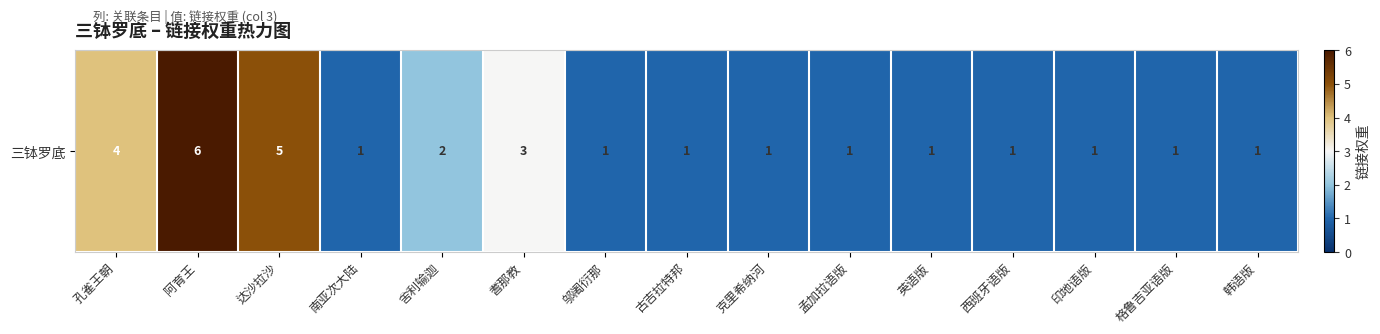

At which label is the value closest to 3?

耆那教